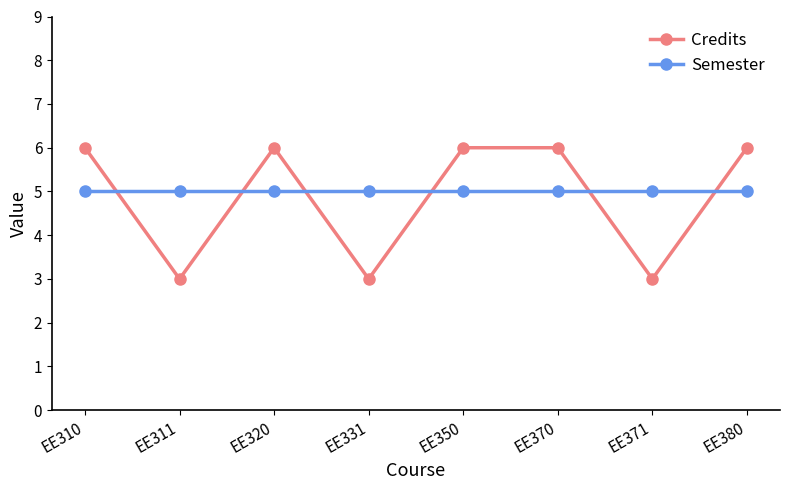

What is the lowest value of the Credits series?

3